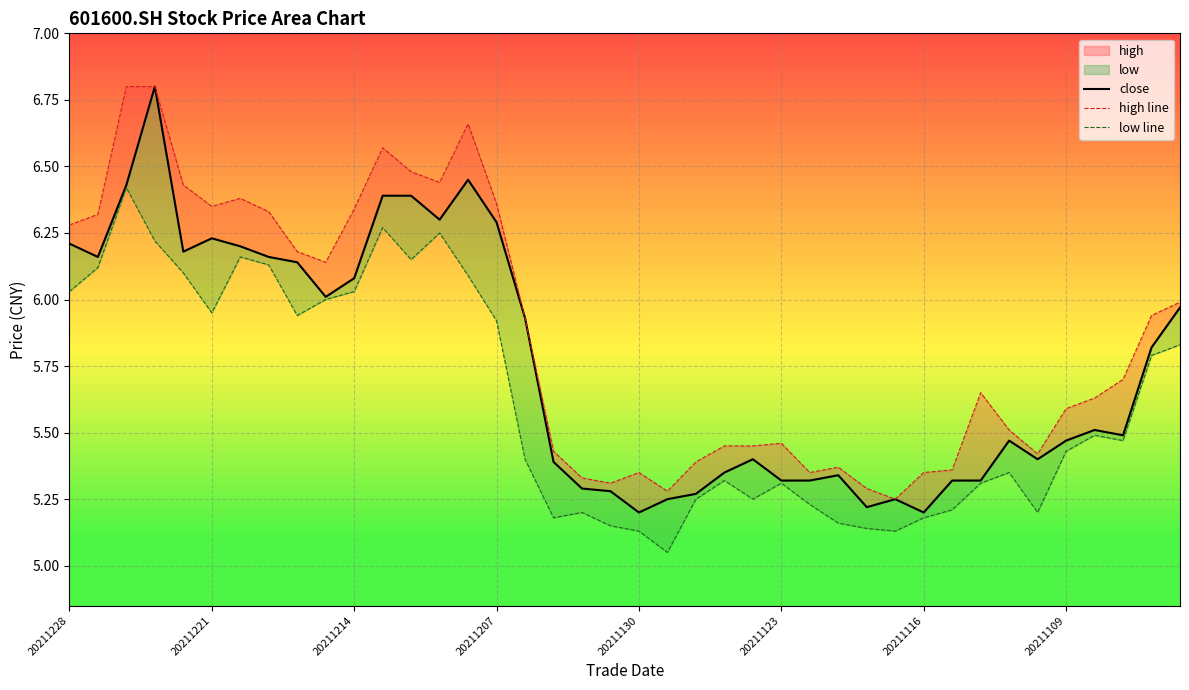

Where is close nearest to the value 6?

9